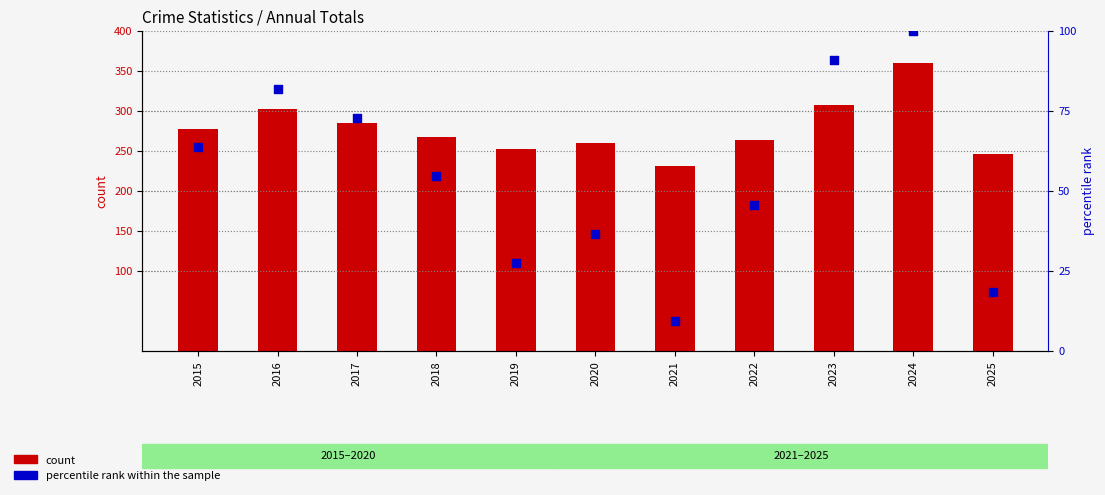

Which series has the largest Y range (max minus min)?

count